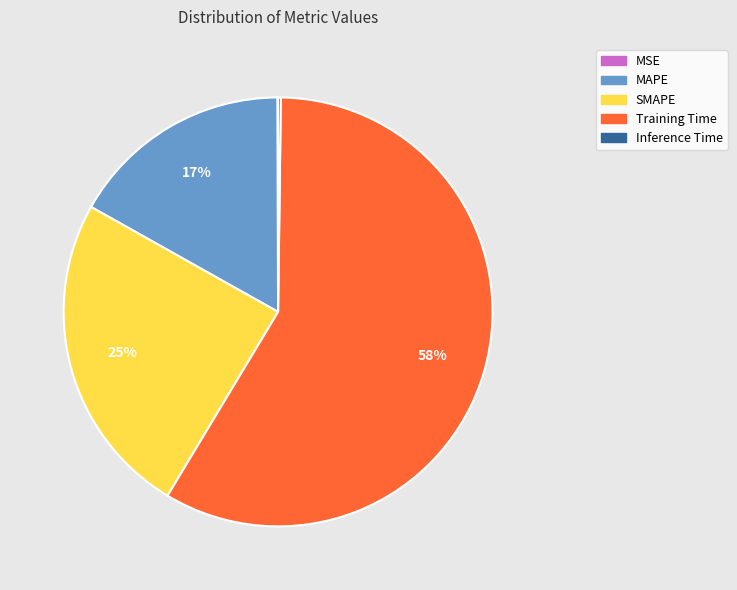

Which slice is the largest?

Training Time